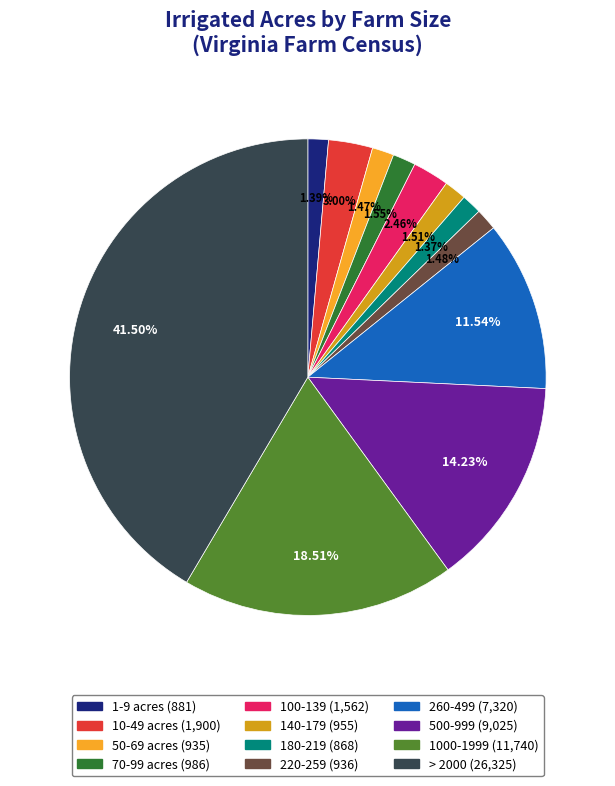

Between 10-49 acres and 500-999, which is larger?

500-999